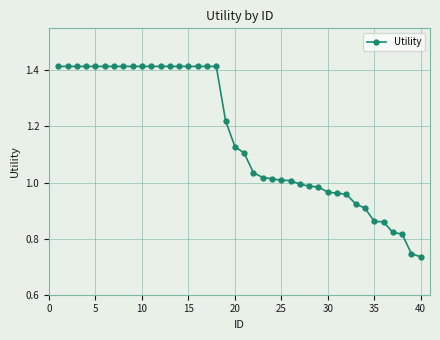

What is the sum of all values?

46.5